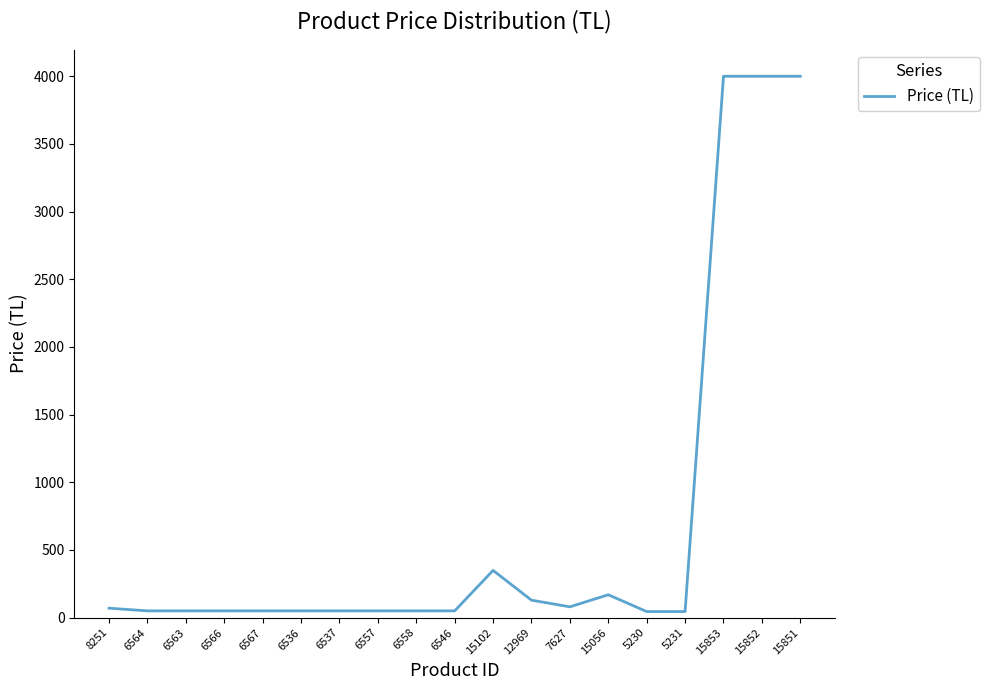

How many values are below 49?

2